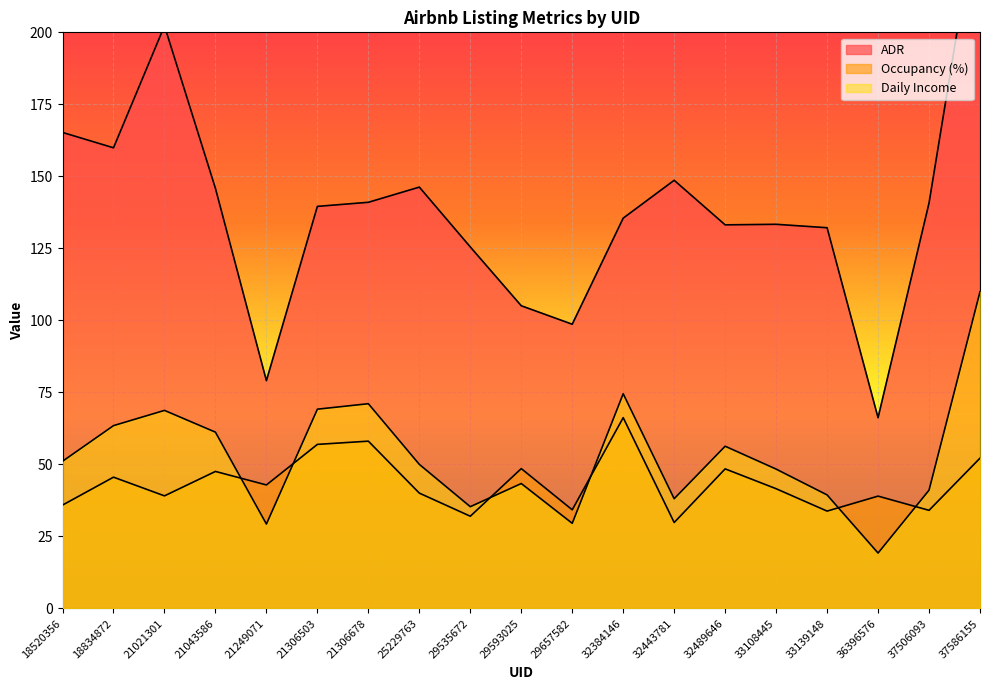

Which series has the largest total across all categories?

ADR